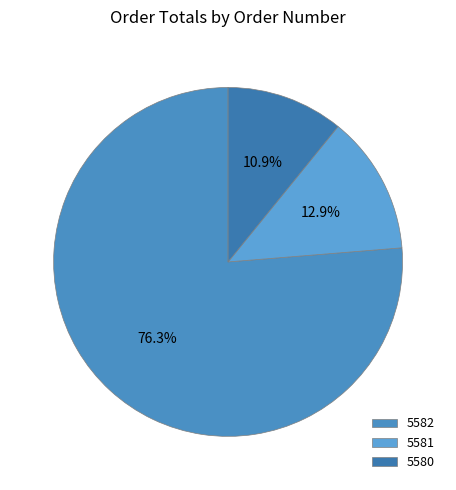

To the nearest percent, what portion does 5581 represent?

13%